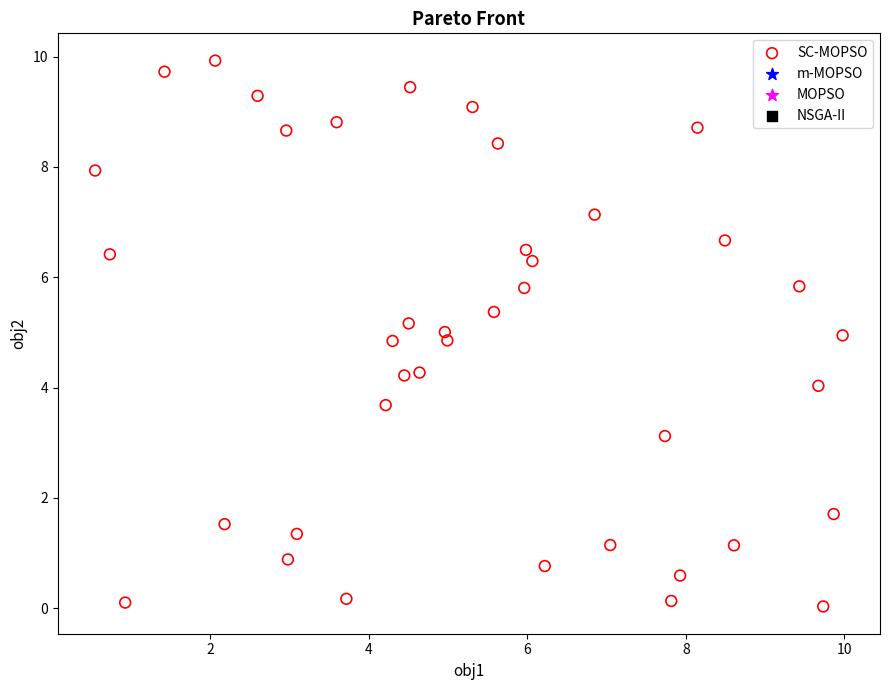

What is the range of X values (max minus min)?

9.4